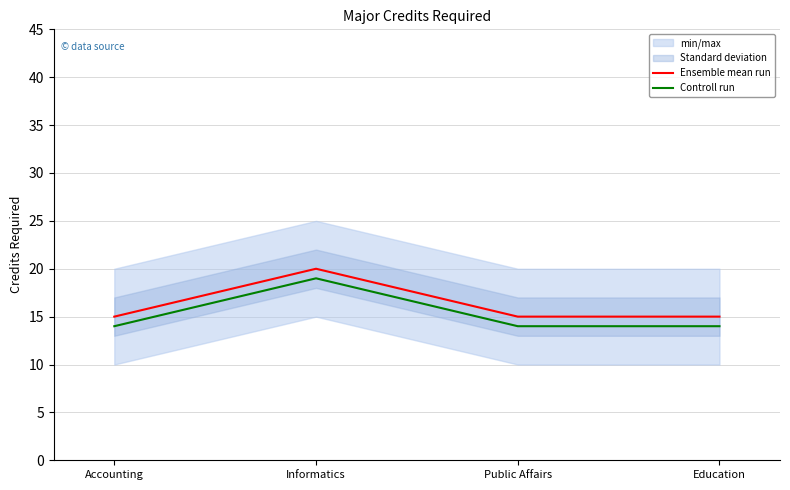

The Ensemble mean run series shows 15 at Accounting. True or false?

True